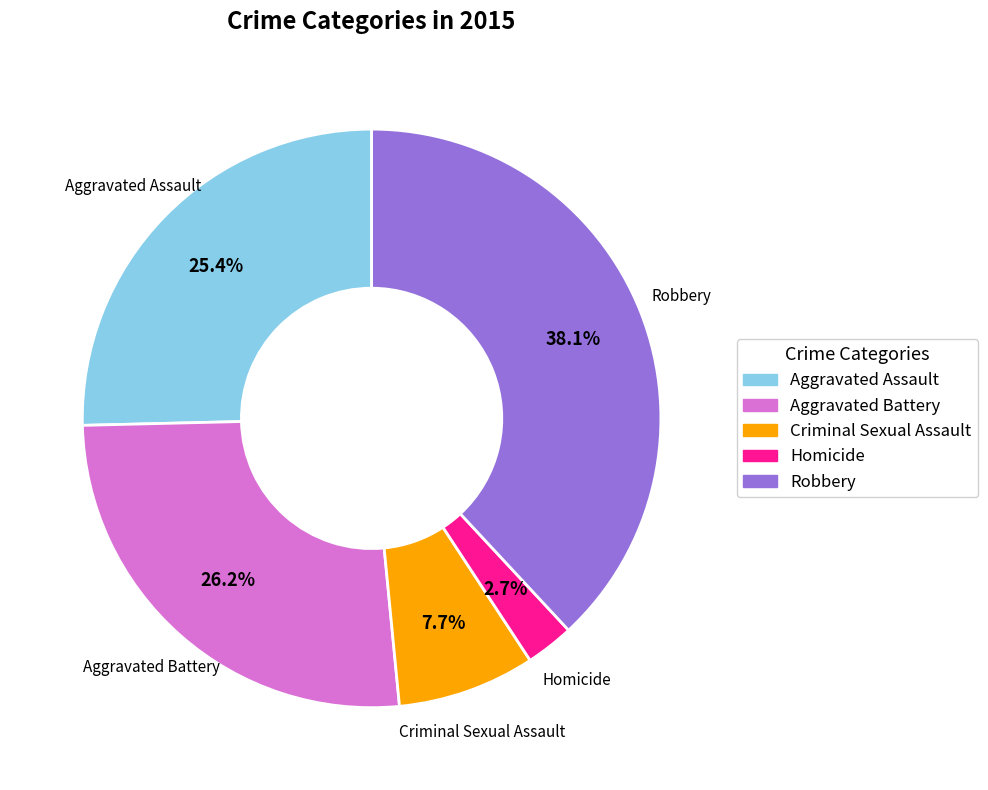

Which category has the smallest portion of the pie?

Homicide